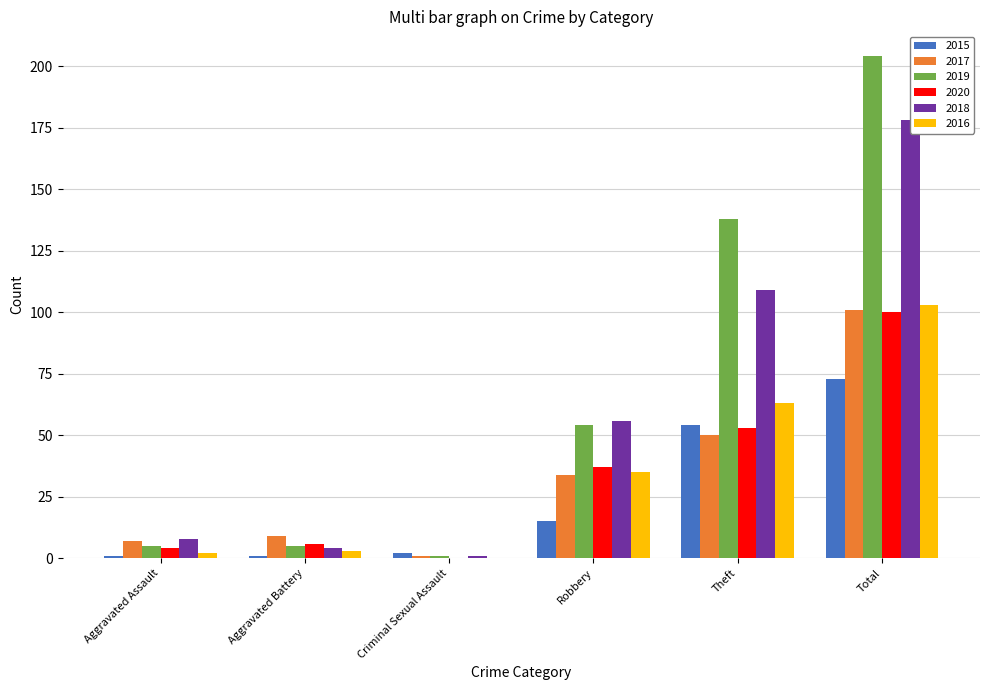

Which series has the largest total across all categories?

2019